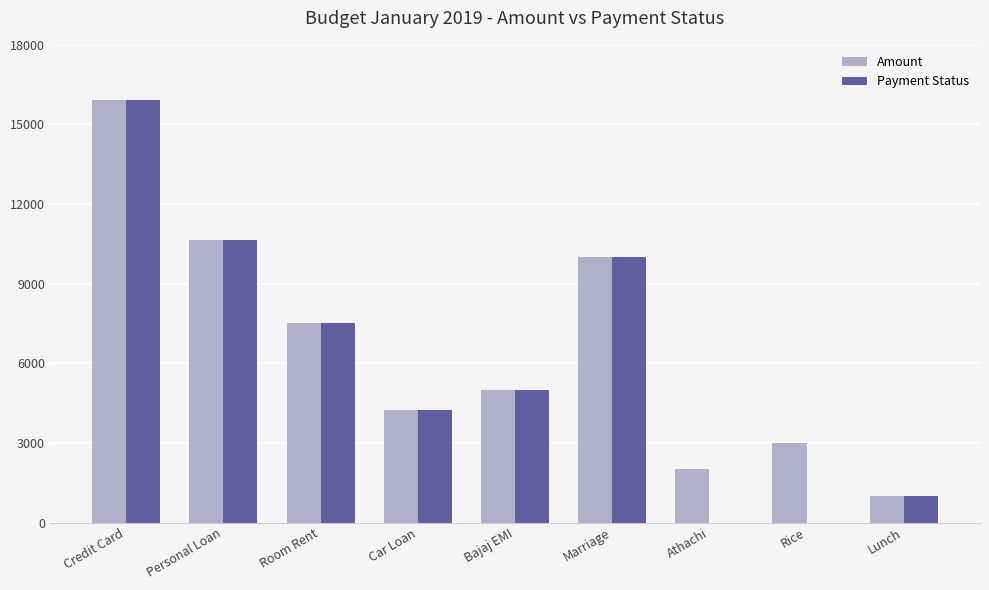

At which label does Payment Status first exceed 4978?

Credit Card